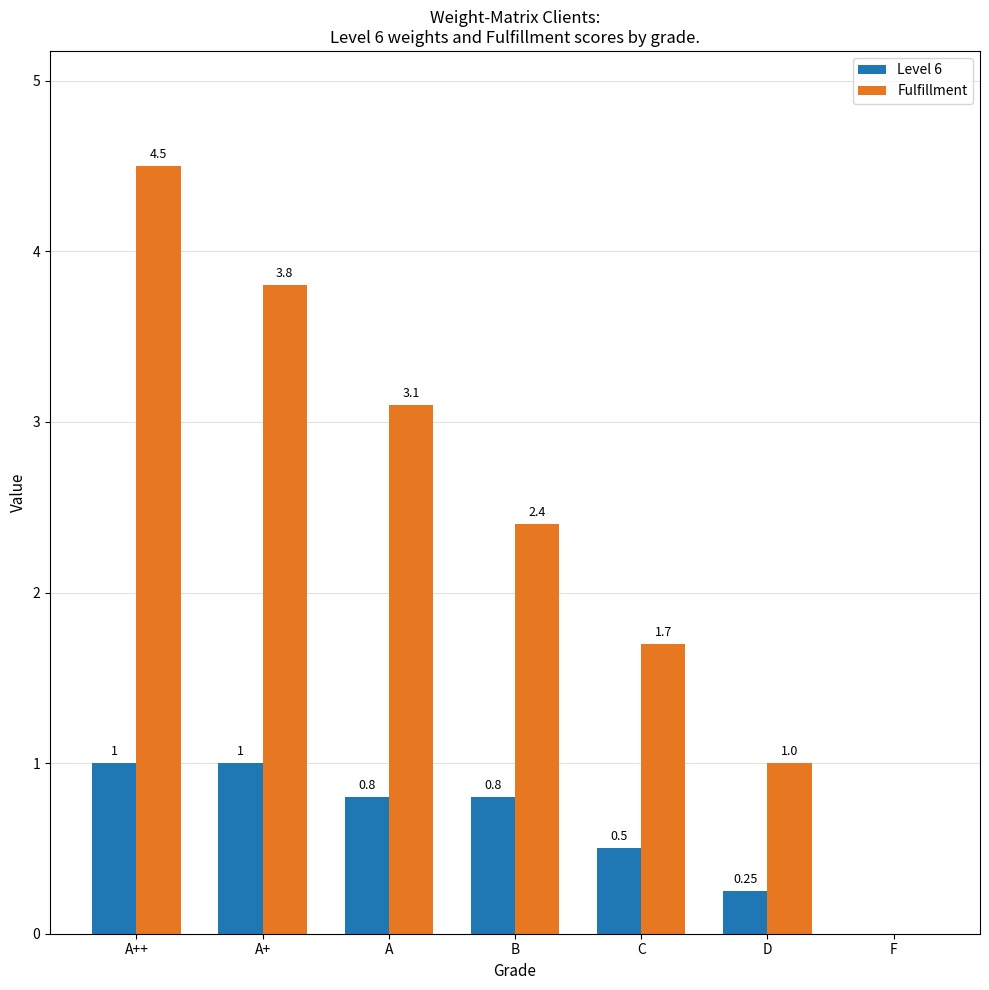

Between A+ and F, which series saw the biggest shift?

Fulfillment